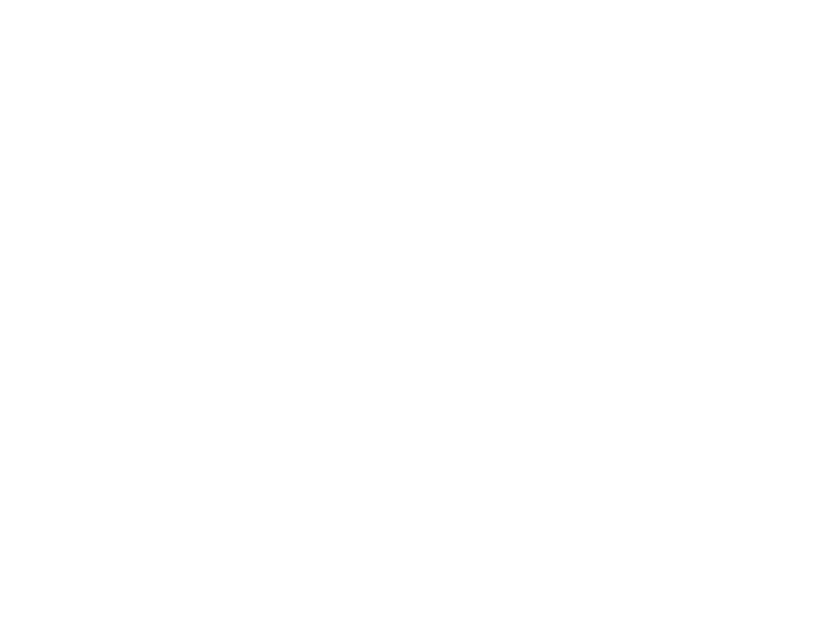

To the nearest percent, what is the difference between the Criminal Sexual Assault and Theft slice percentages?

59%